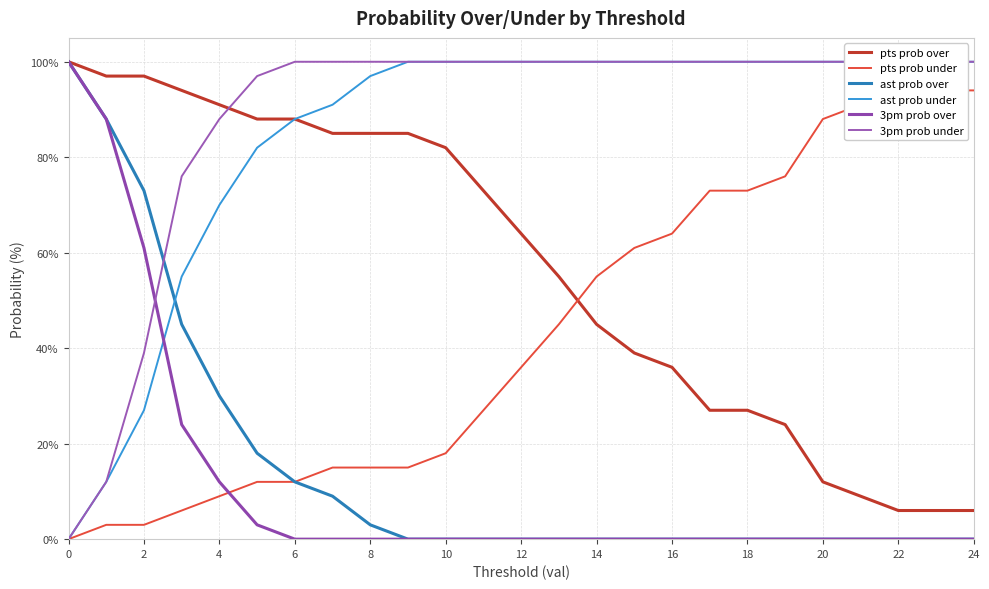

What is the difference between the second highest and minimum values in the ast prob over series?

88